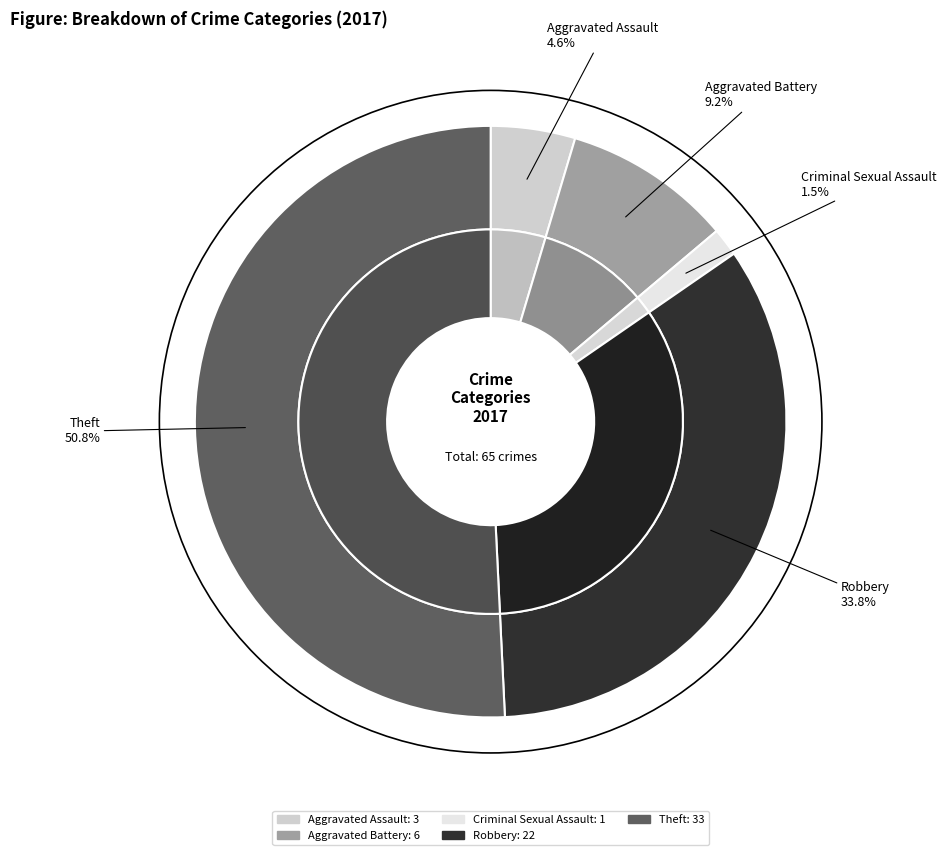

Is it true that Aggravated Battery is 23% of the pie?

False